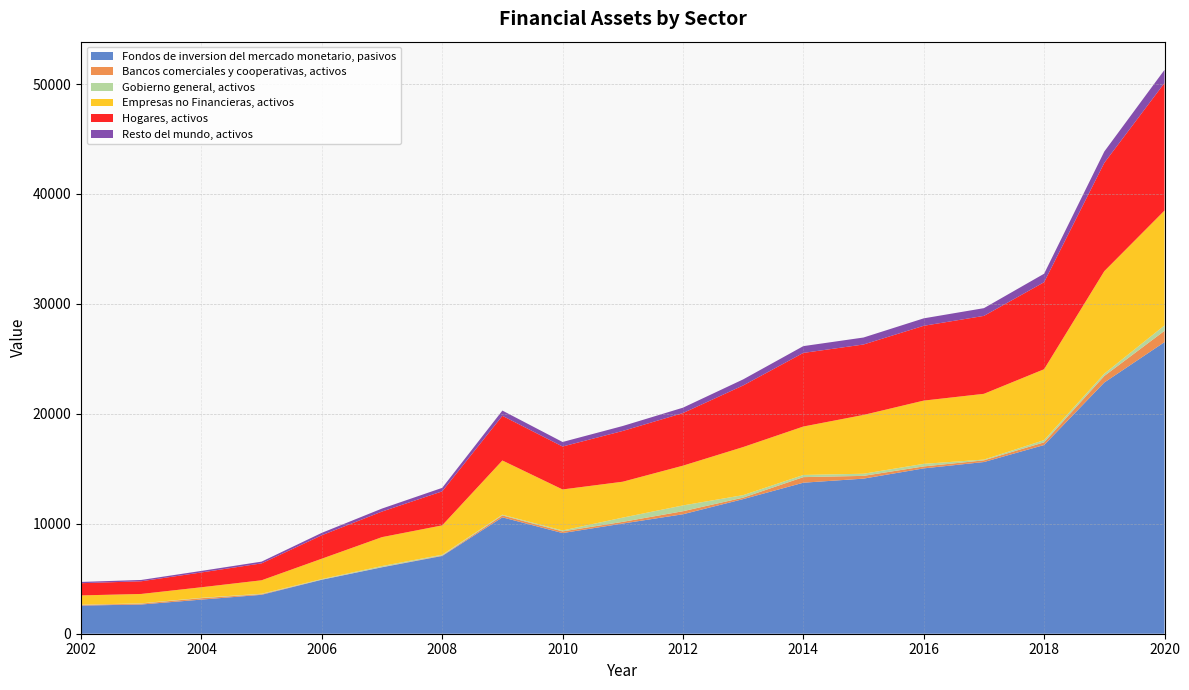

Reading right to left, list all the values displayed in this chart.

Fondos de inversion del mercado monetario, pasivos: 26527	22854	17165	15618	15041	14108	13738	12244	10868	10023	9157	10588	7072	6042	4910	3541	3104	2657	2560
Bancos comerciales y cooperativas, activos: 1028	592	245	155	178	251	507	135	276	153	151	171	40	23	15	57	129	83	62
Gobierno general, activos: 491	212	201	67	234	195	196	228	527	387	84	66	75	92	49	41	33	25	18
Empresas no Financieras, activos: 10447	9323	6450	5983	5753	5348	4407	4373	3616	3265	3732	4933	2669	2630	1851	1223	961	853	845
Hogares, activos: 11605	9855	7915	7089	6805	6408	6696	5604	4786	4617	3906	4065	3094	2326	2131	1537	1347	1153	1111
Resto del mundo, activos: 1194	1028	772	703	677	635	618	551	489	451	412	476	318	272	221	159	140	120	115